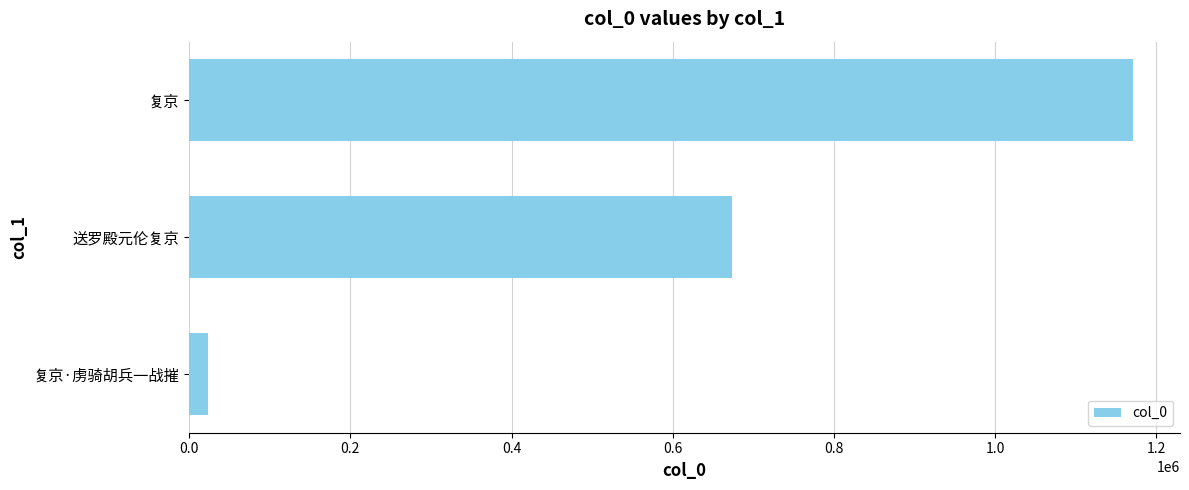

How many bars are there in total?

3